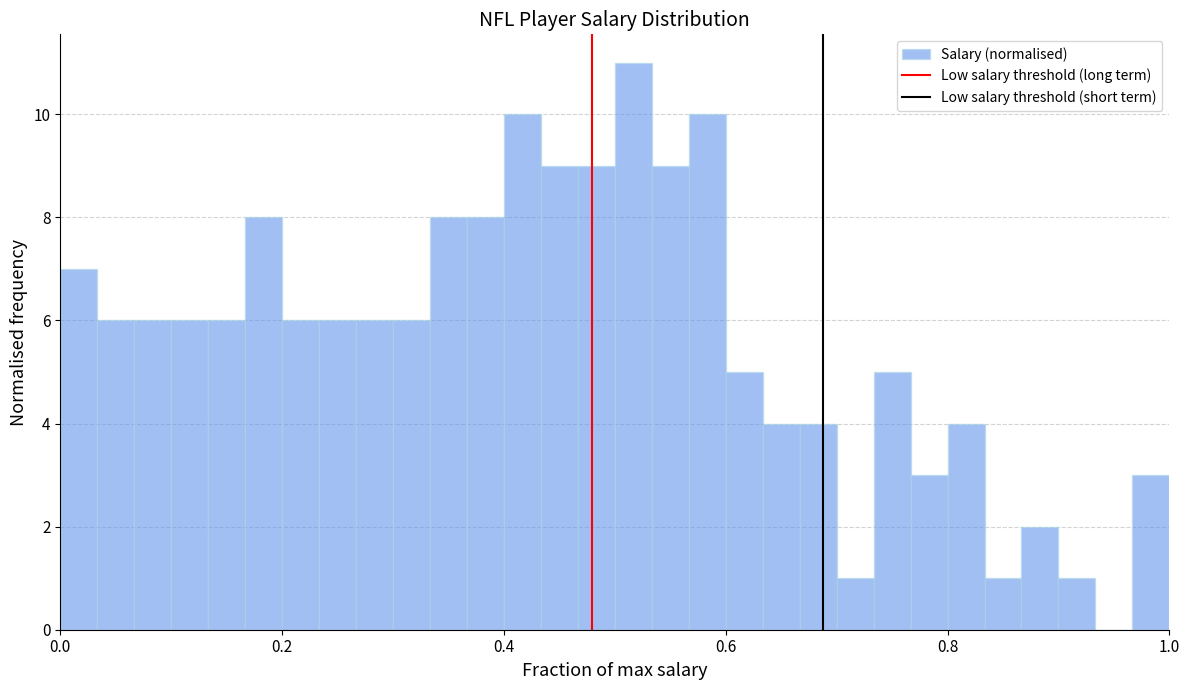

Read against the x-axis, roughly where is the centre of the tallest bar?

0.52